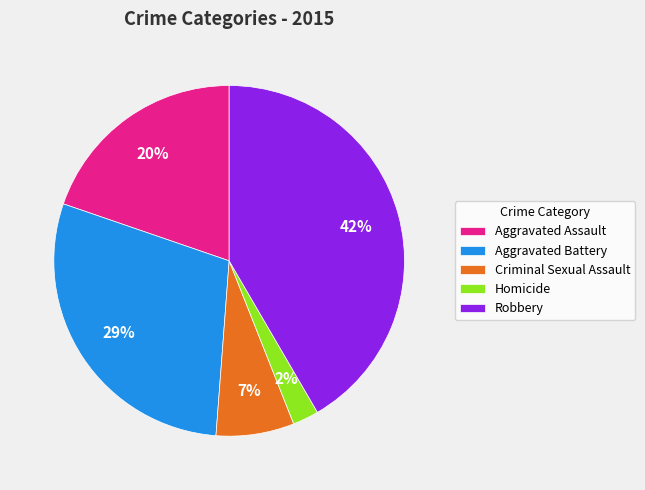

How many segments does this pie chart have?

5